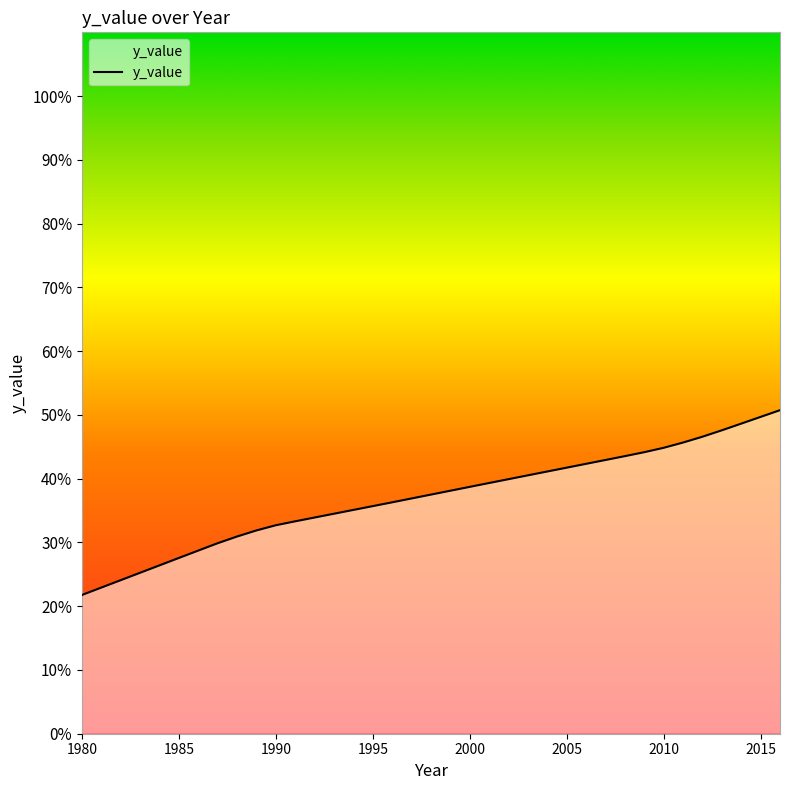

What is the difference between the maximum and minimum values?

29.0